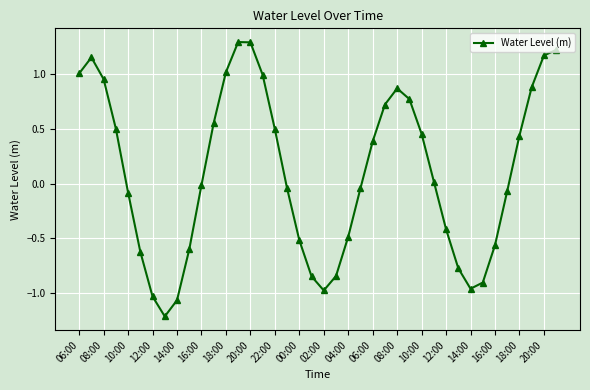

What is the difference between the maximum and minimum values?

2.5